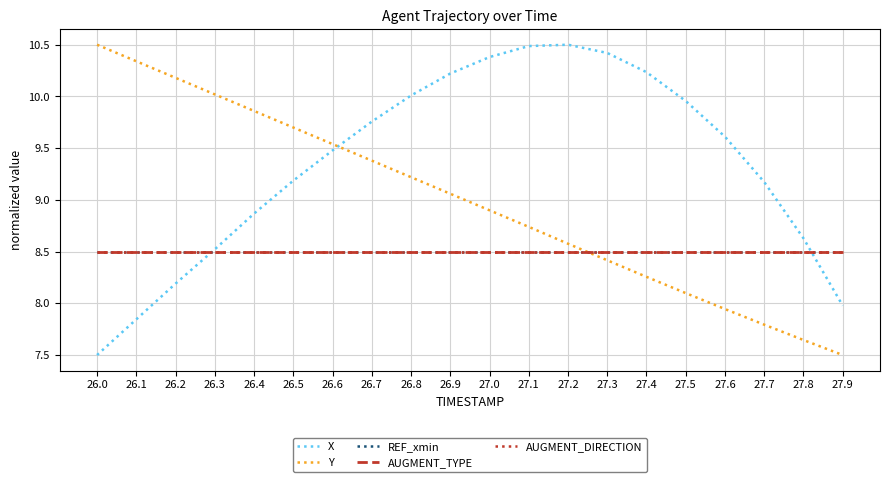

Does the chart have visible grid lines?

Yes